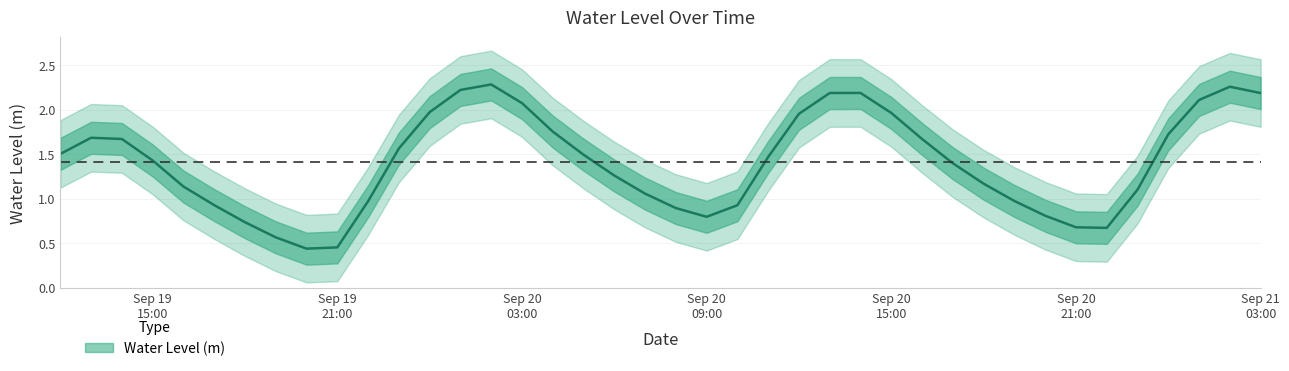

Between 2023-09-20 06:00:00 and 2023-09-20 14:00:00, which is larger?

2023-09-20 14:00:00